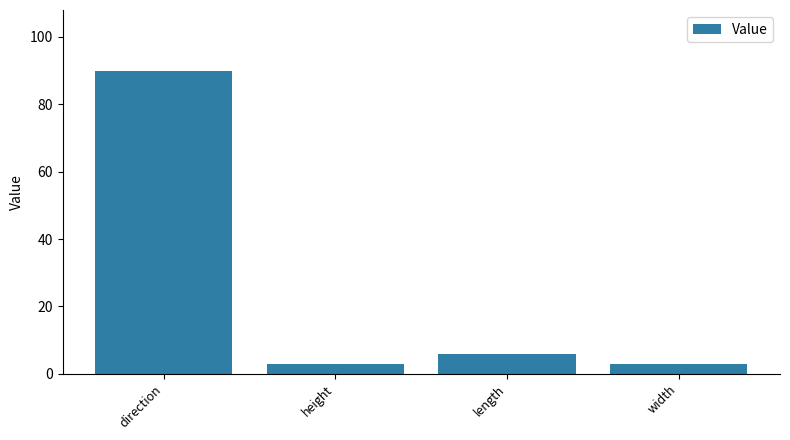

True or false: the data shows 90 at direction.

True